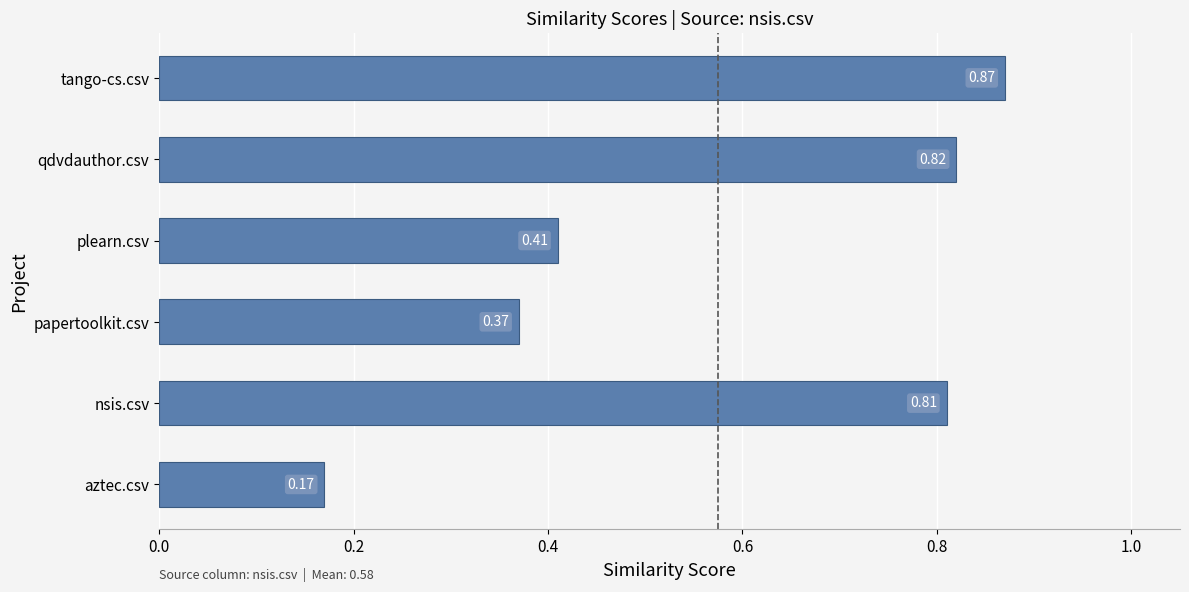

What is the difference between the maximum and minimum values?

0.7